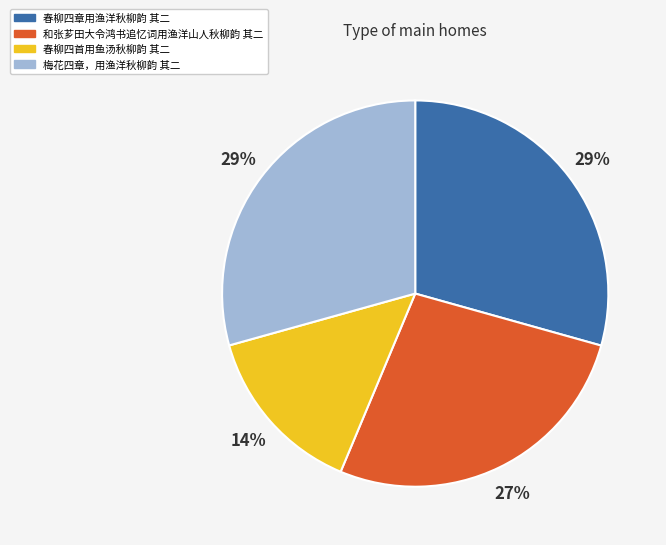

Which slice is the smallest?

春柳四首用鱼汤秋柳韵 其二